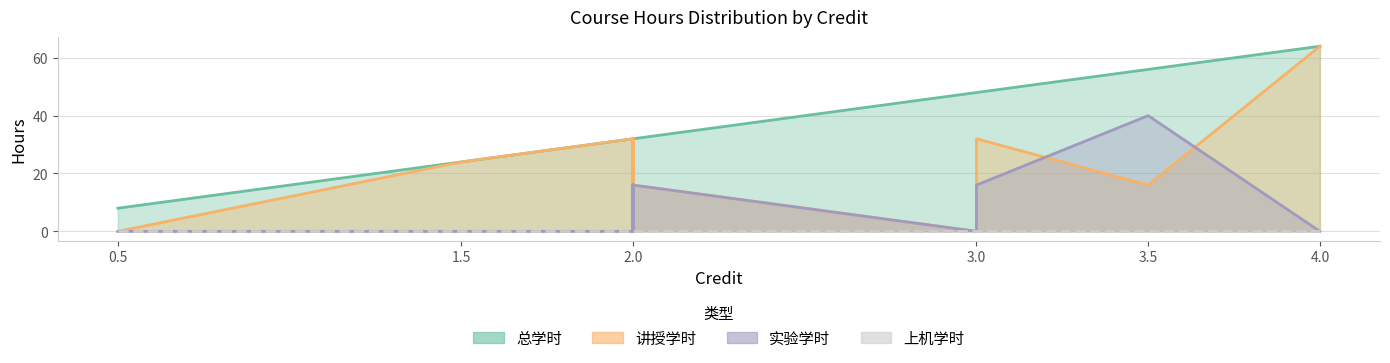

Read the 实验学时 value at 3.5, to the nearest 10.

40